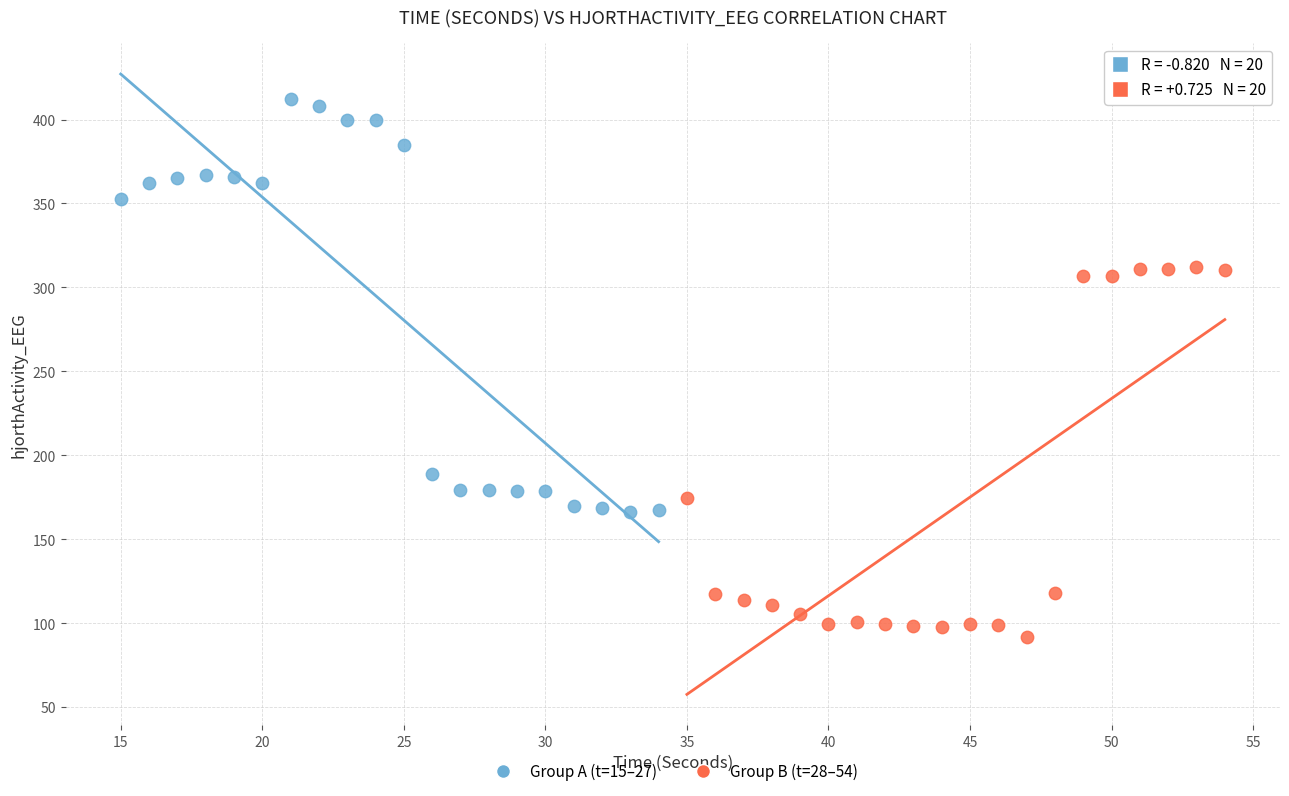

Which series reaches the minimum Y coordinate?

Group B (t=28–54)